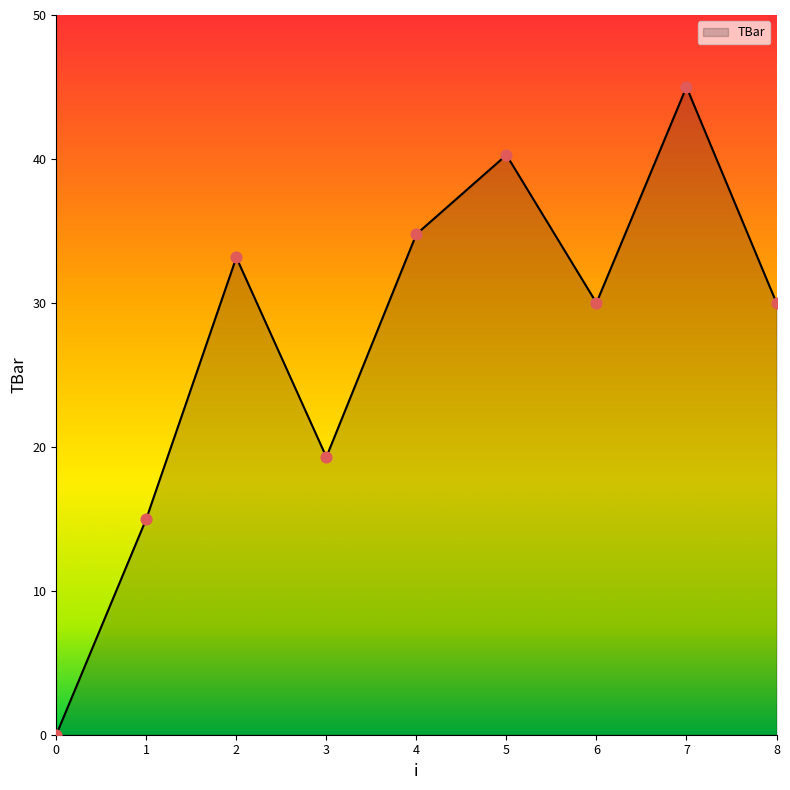

What is the change in value from 0 to 1?

+15.0